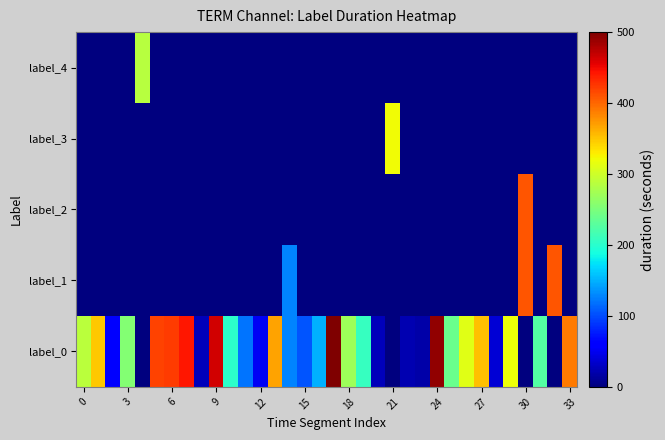

At how many categories does at least one series exceed 203?

22